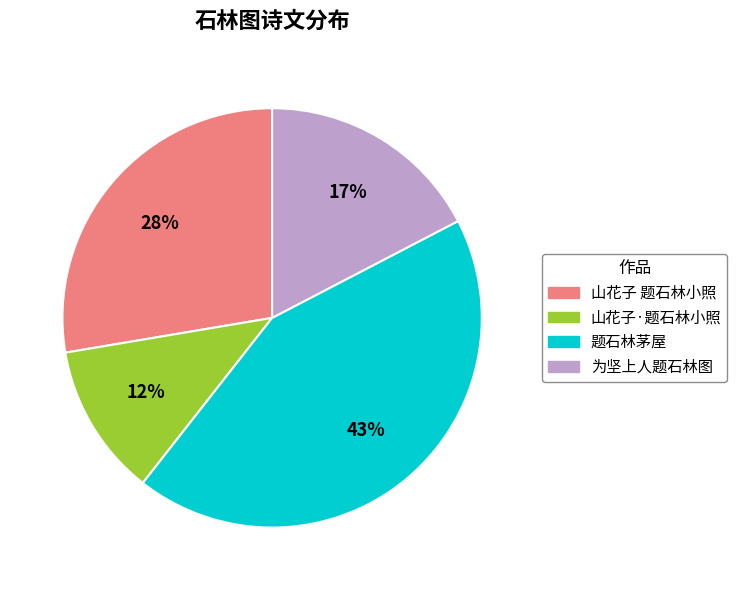

How many slices are in this pie chart?

4